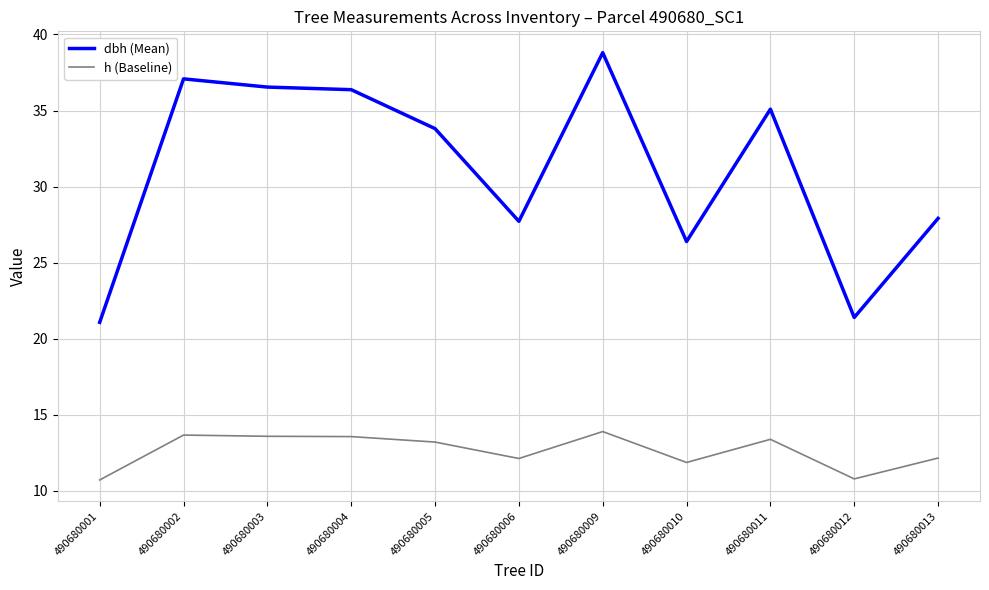

What is the difference between the dbh (Mean) values at 490680001 and 490680010?

5.3